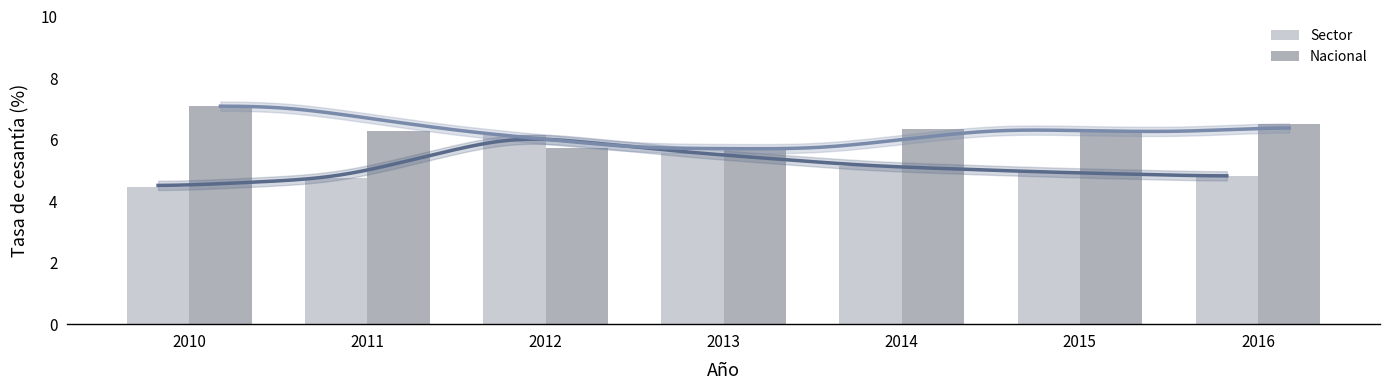

At which category is the sum across all series the highest?

2012